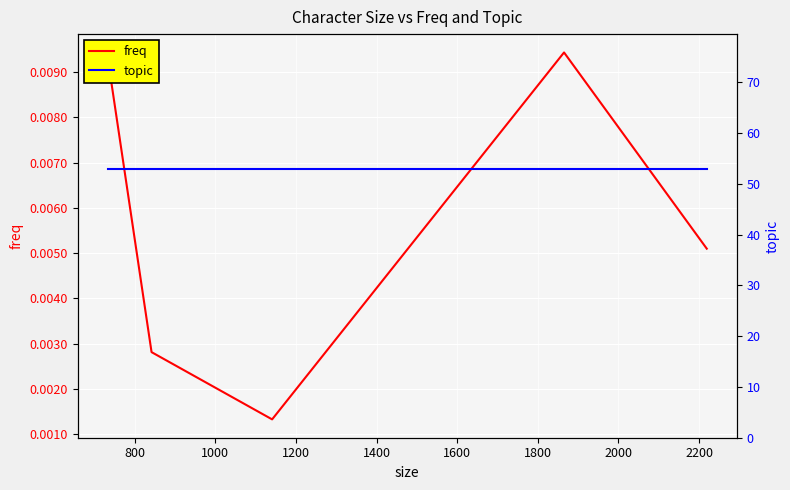

How many lines are shown in the chart?

2